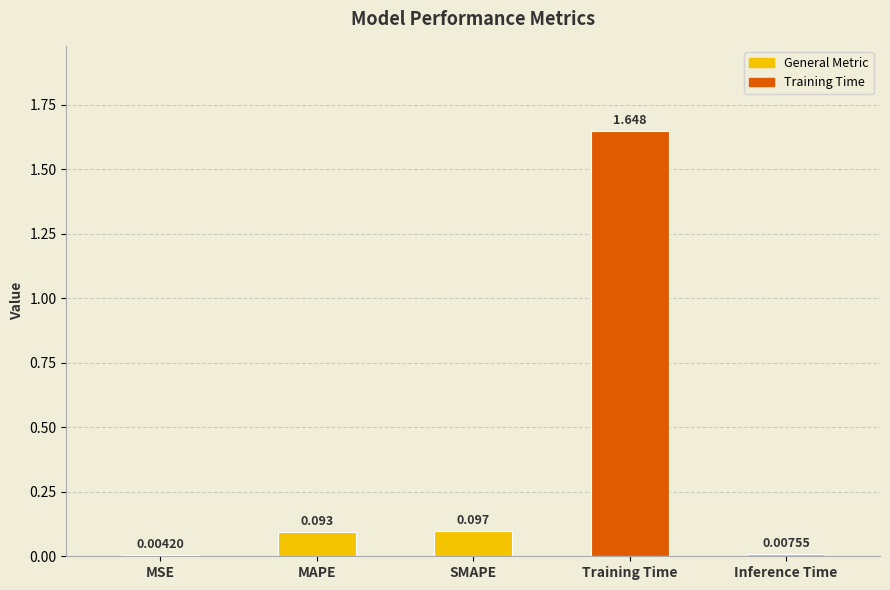

Between Training Time and MSE, which is larger?

Training Time